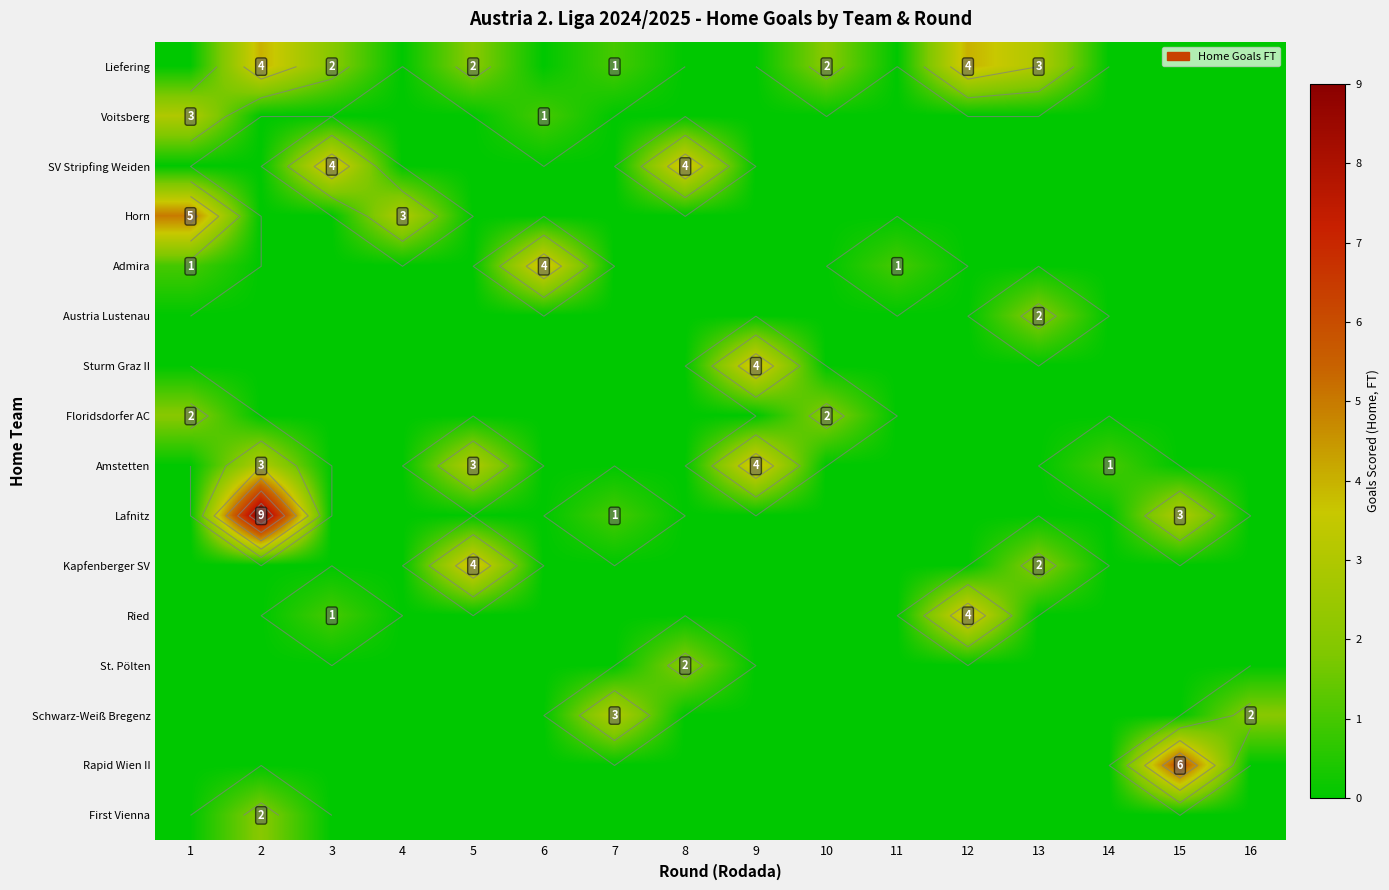

Which series changed the most between 5 and 7?

Kapfenberger SV